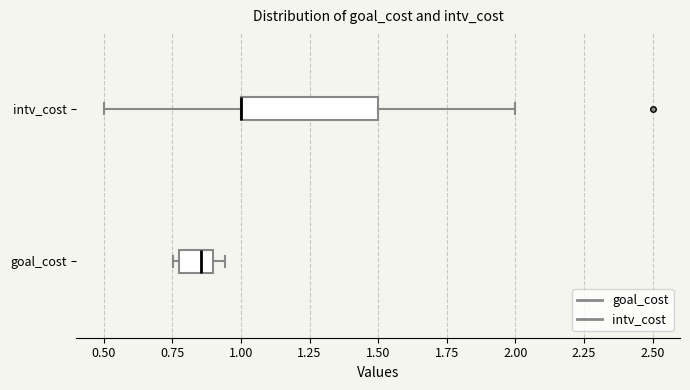

Reading bottom to top, transcribe this box plot: for each box, give where its median line is, the range the box spans, and where its two whiskers end, as read against the x-axis. The values are not printed on the chart, so give them approximately, as read against the axis.

goal_cost: median 0.85, box 0.75 to 0.90, whiskers 0.75 (just left of the box's left edge) to 0.95
intv_cost: median 1.00 (drawn on the box's left edge), box 1.00 to 1.50, whiskers 0.50 to 2.00